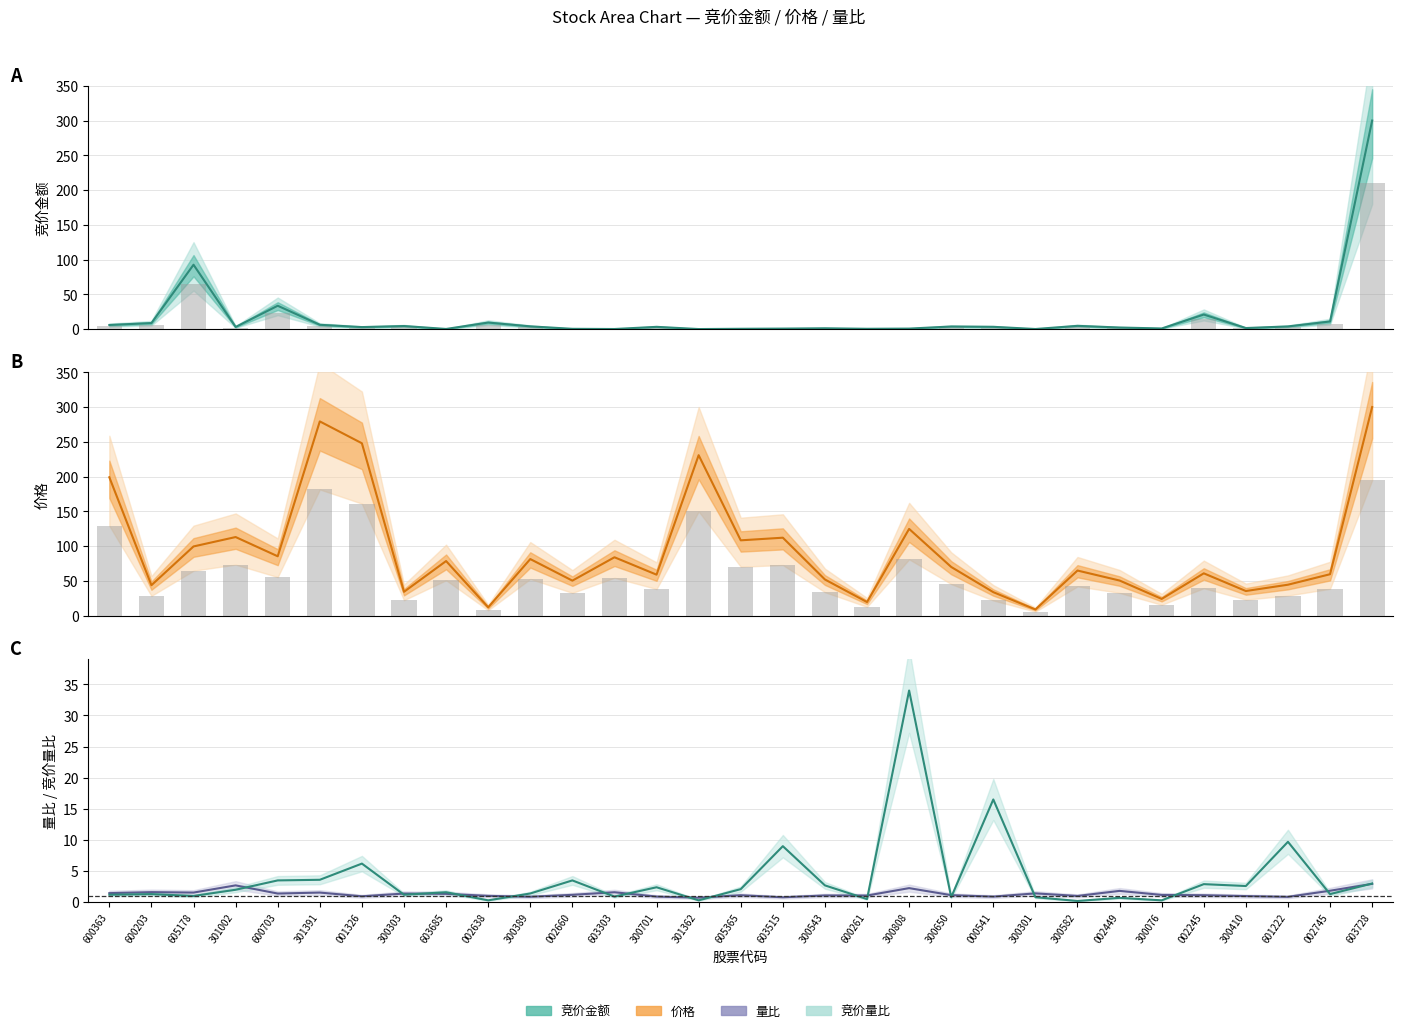

Which series has the largest range (max minus min)?

竞价金额